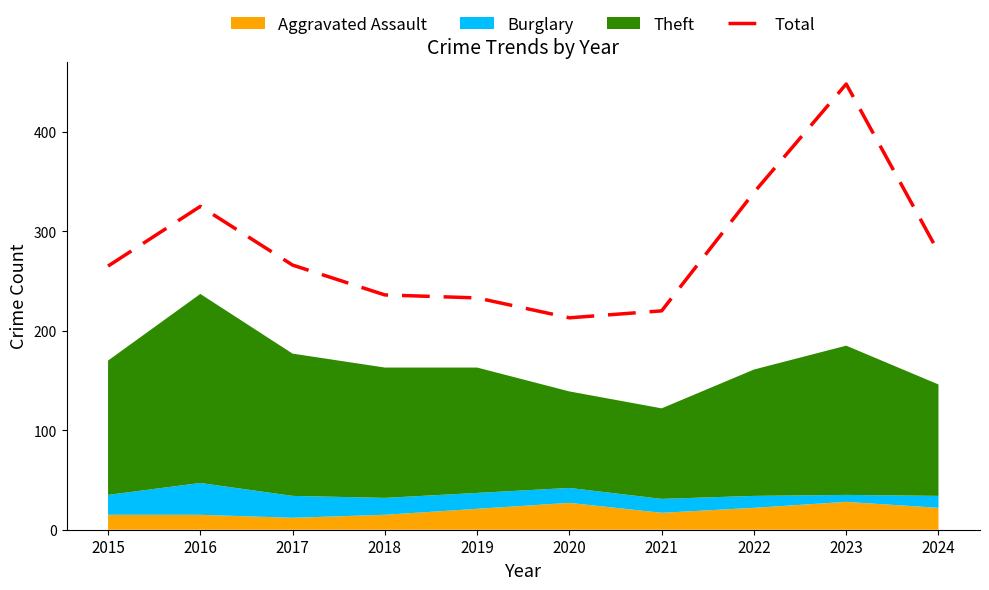

Is it true that the value at 2023 is 797?

False